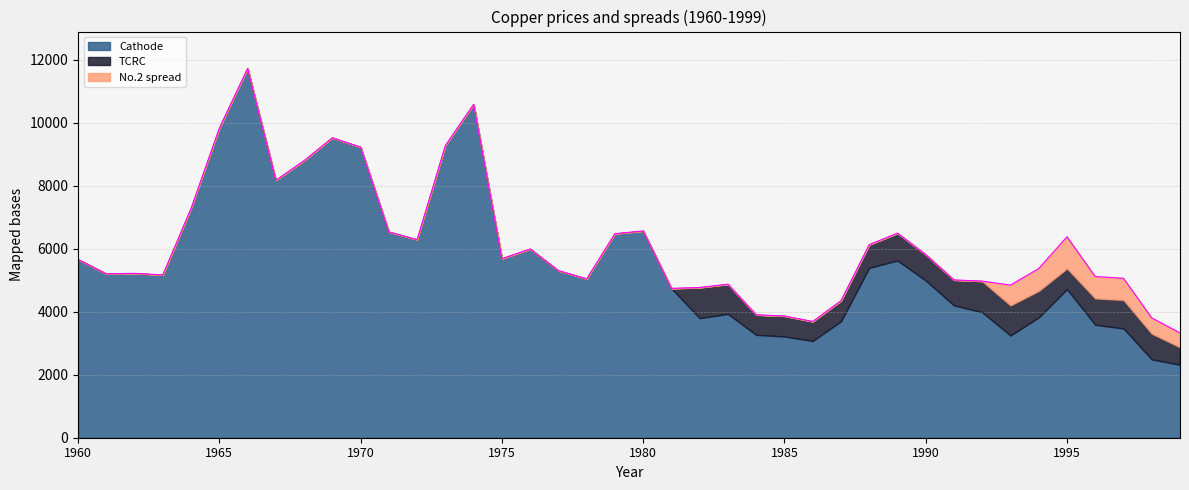

In TCRC, how many points are lower than both neighbors (excluding endpoints)?

4